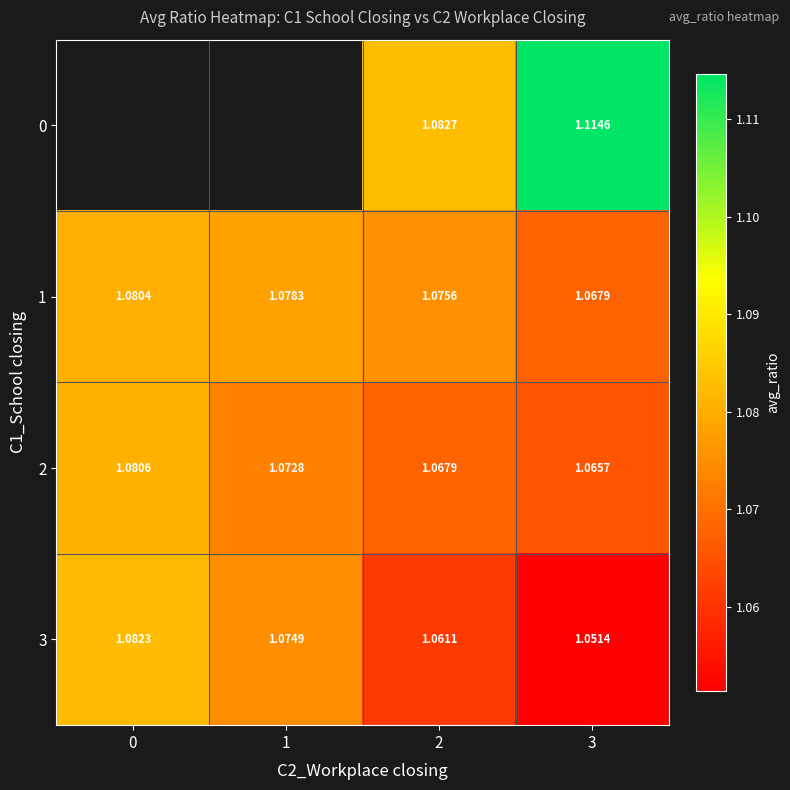

At which category is the sum across all series the highest?

3